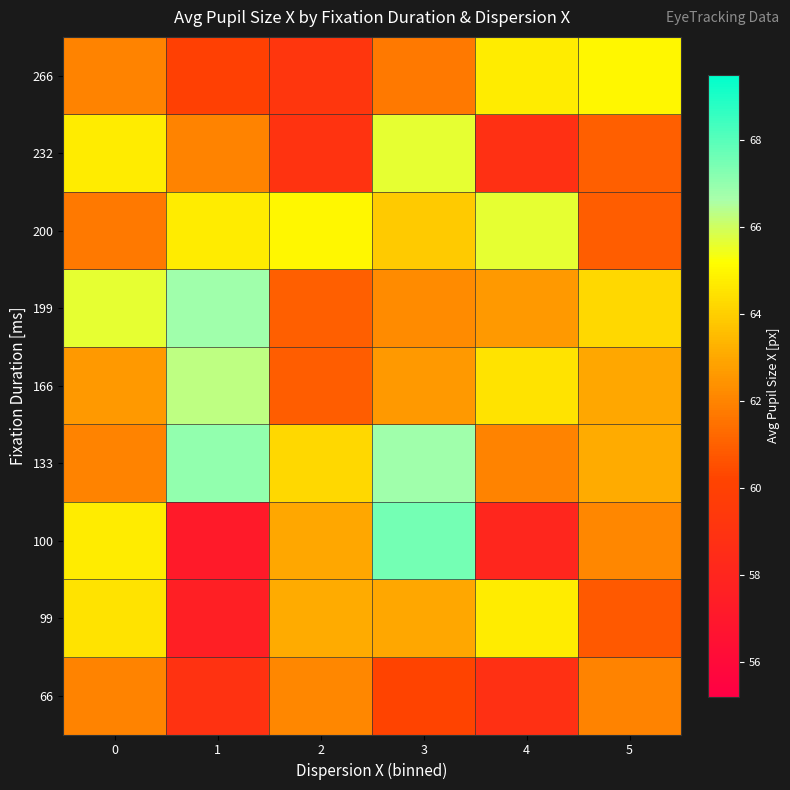

At which category does the chart reach its minimum across all series?

1